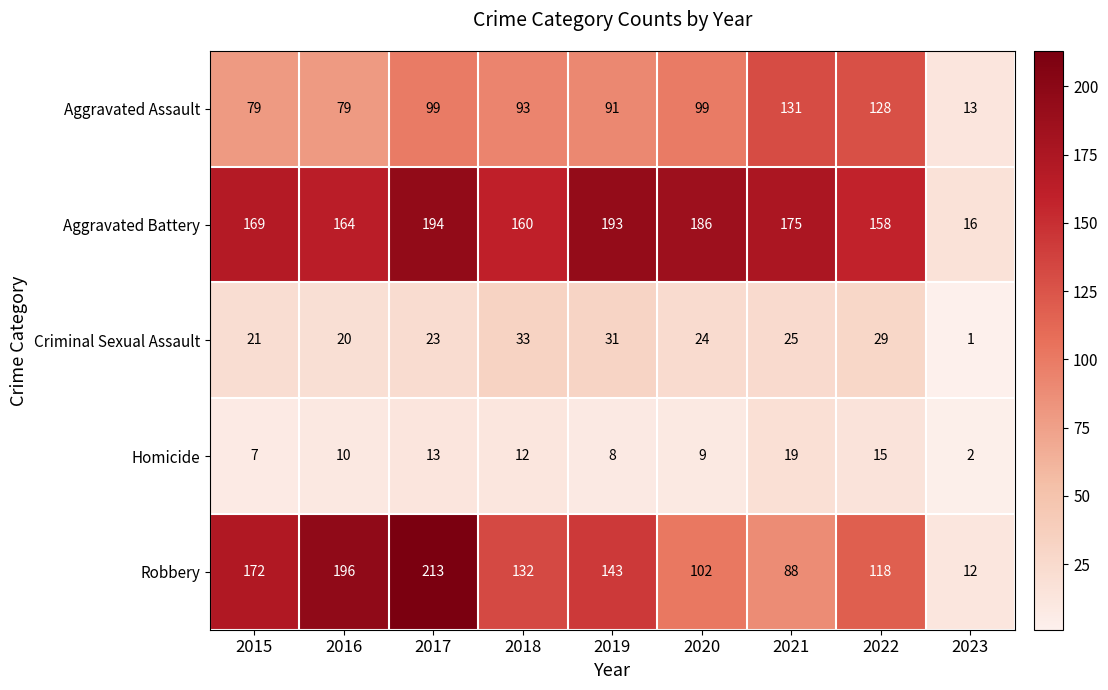

What is the greatest value displayed?

213